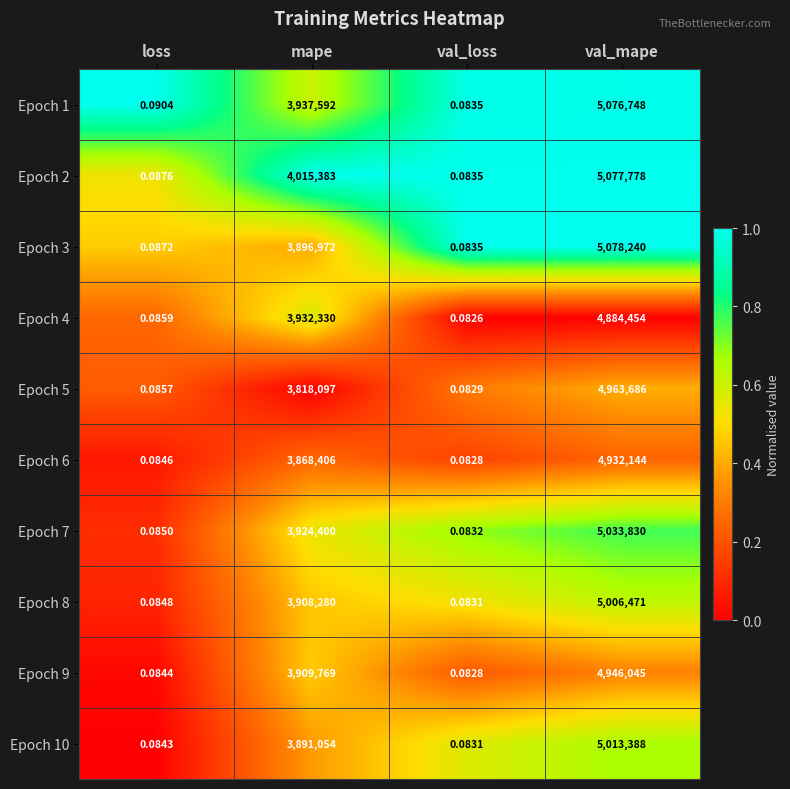

Rank the series by their maximum value, from lowest to highest.

Epoch 4, Epoch 6, Epoch 9, Epoch 5, Epoch 8, Epoch 10, Epoch 7, Epoch 1, Epoch 2, Epoch 3